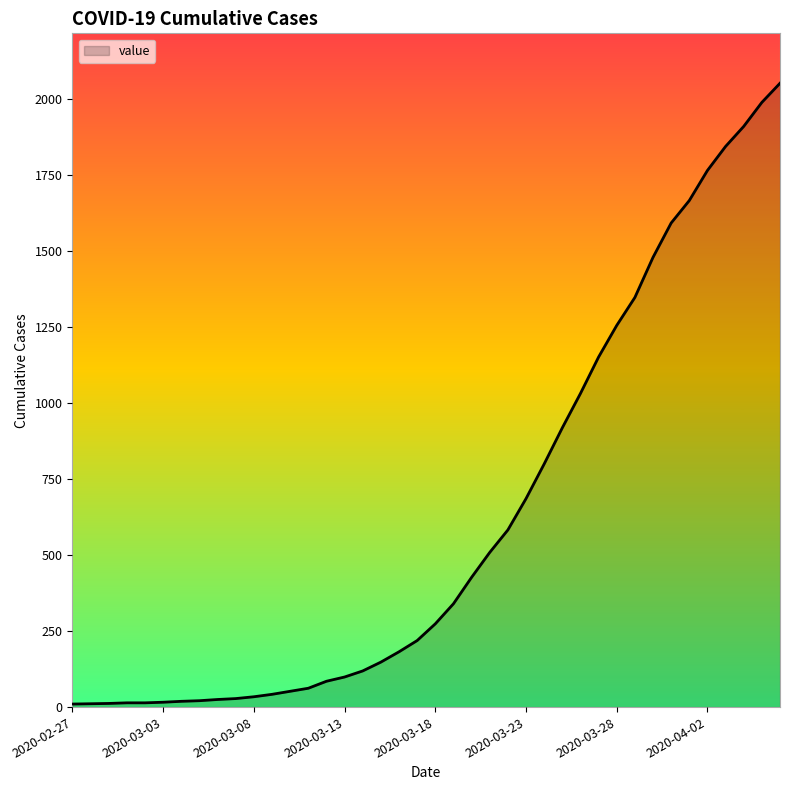

What is the difference between the maximum and minimum values?

2043